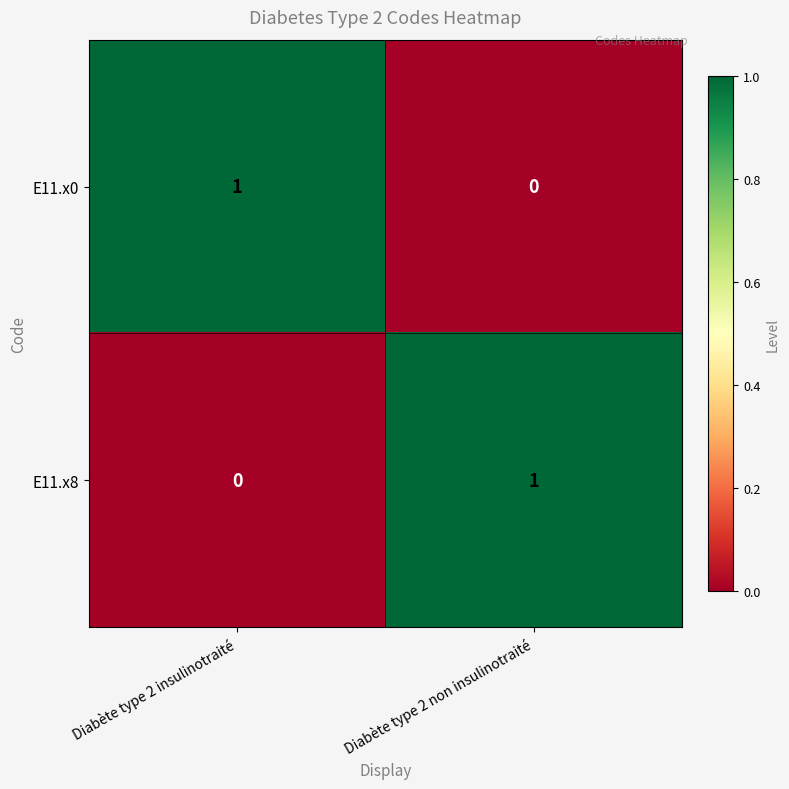

Is the value of E11.x8 at Diabète type 2 non insulinotraité greater than the value of E11.x0 at Diabète type 2 non insulinotraité?

Yes